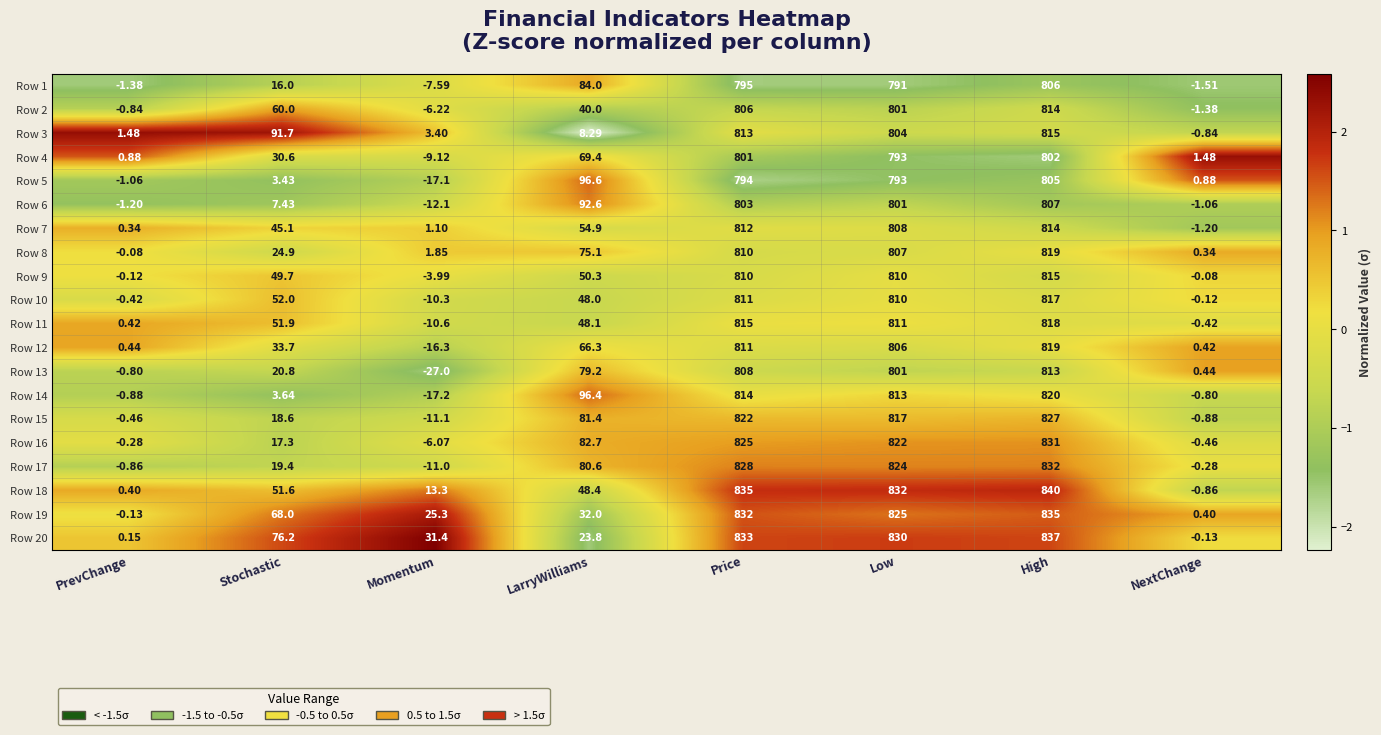

What is the spread (max minus min) of values at NextChange?

3.0